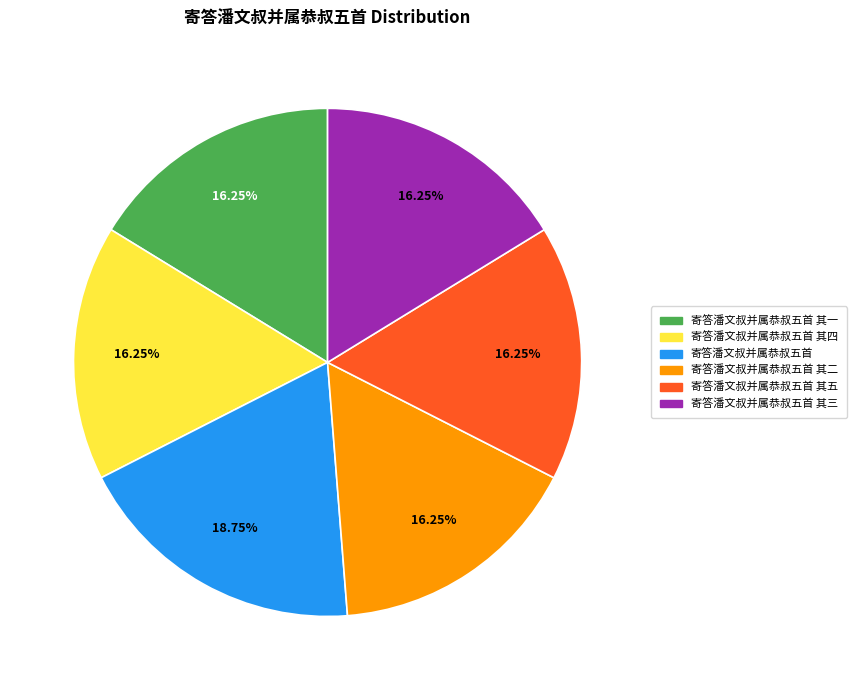

Which has a higher value, 寄答潘文叔并属恭叔五首 其二 or 寄答潘文叔并属恭叔五首?

寄答潘文叔并属恭叔五首